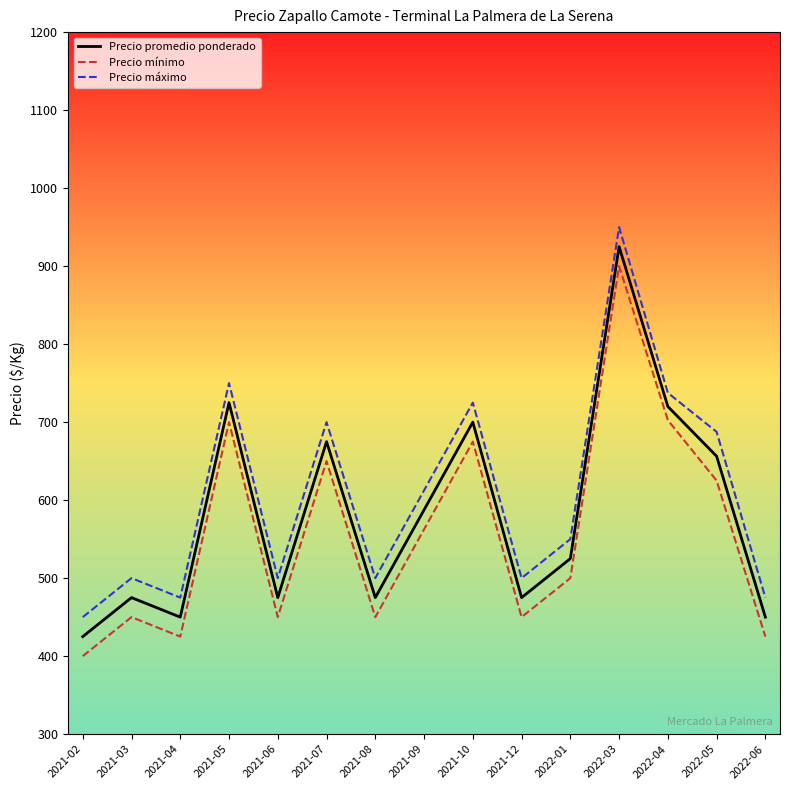

At which label does Precio máximo first exceed 550?

2021-05